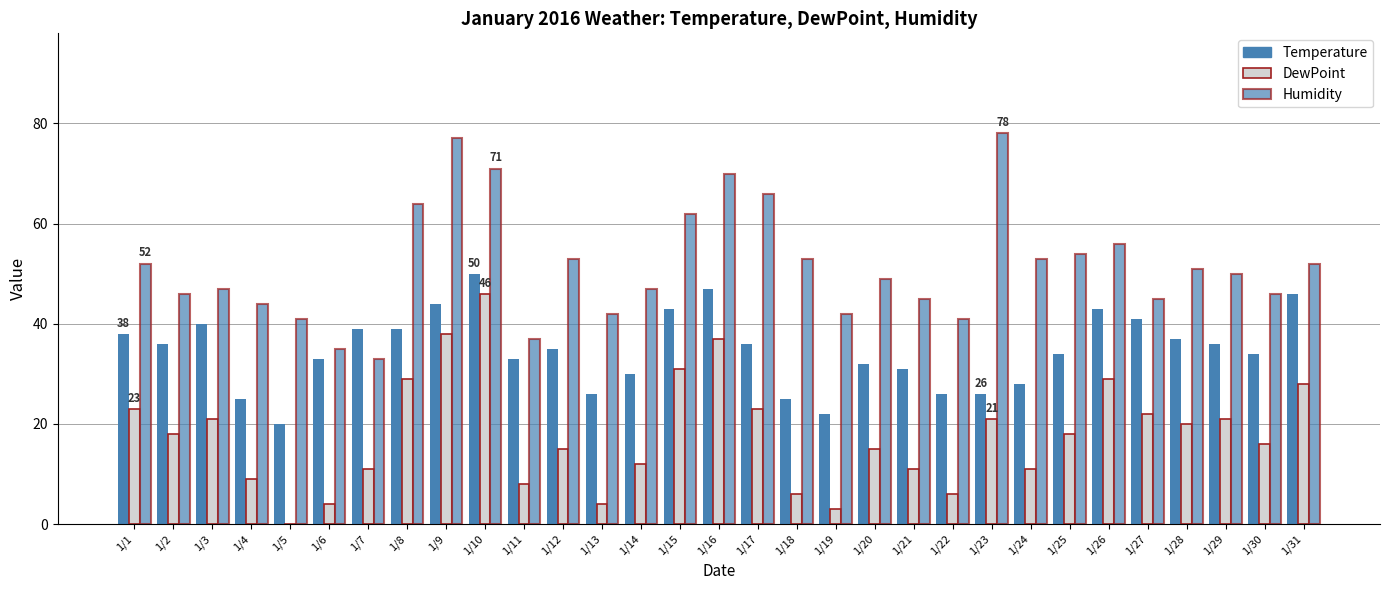

What is the average value of the Temperature series?

35